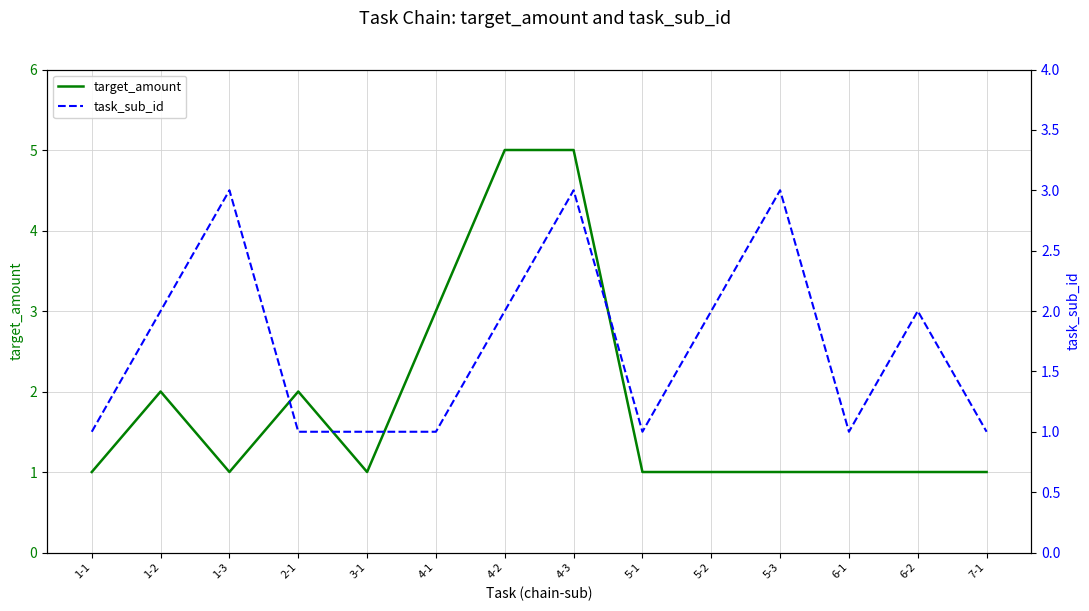

What is the total value across all series at 4-3?

8